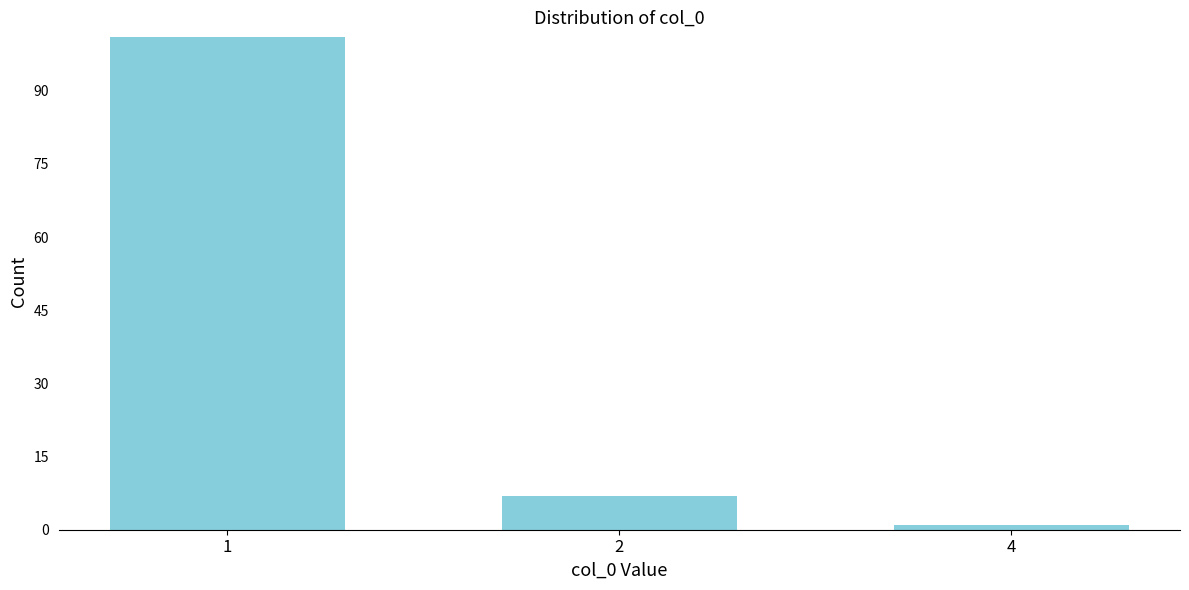

Reading right to left, extract all data points from this chart.

4=1	2=7	1=101